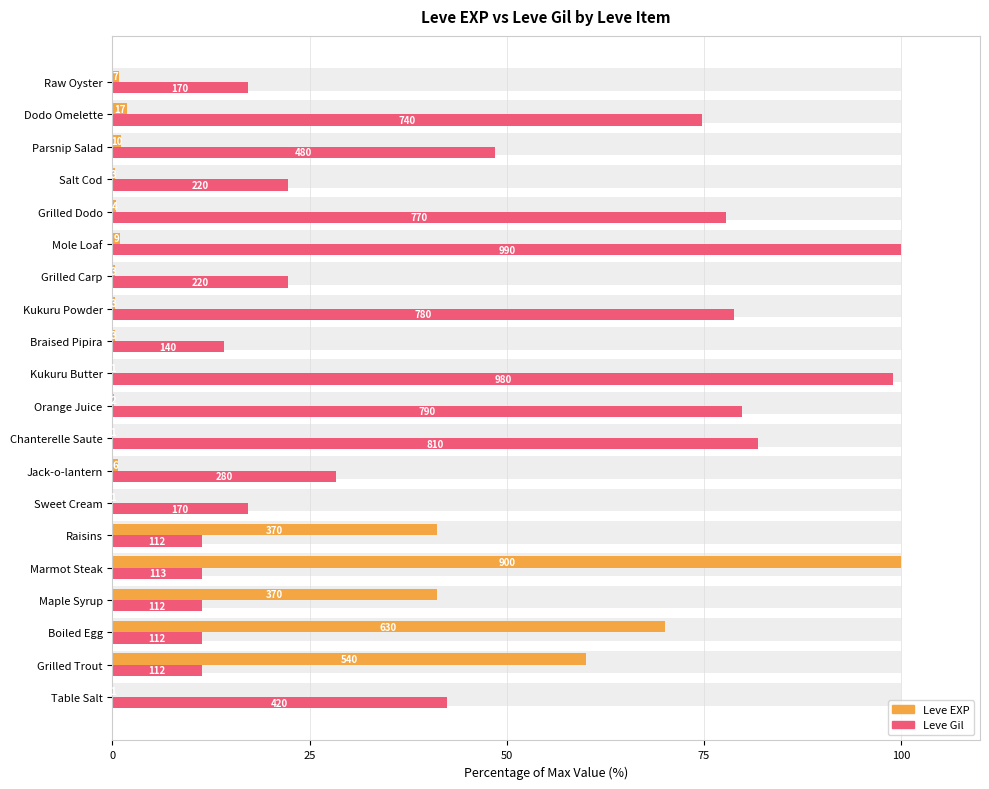

What is the difference between the highest and lowest values at Jack-o-lantern?

27.6